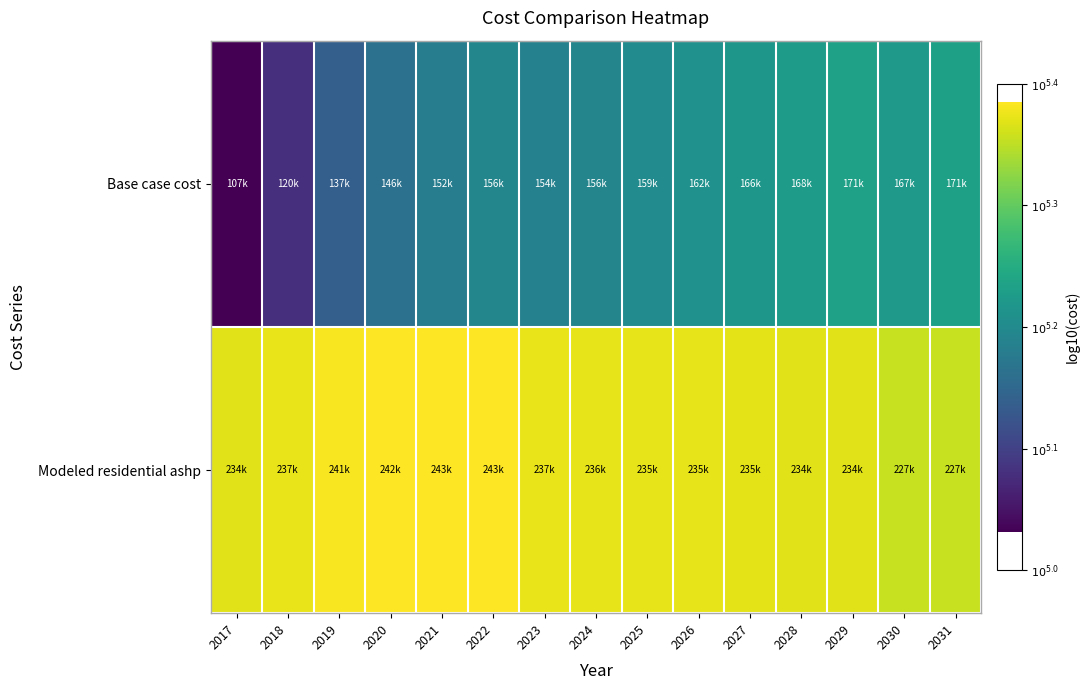

Which series has the largest range (max minus min)?

Base case cost